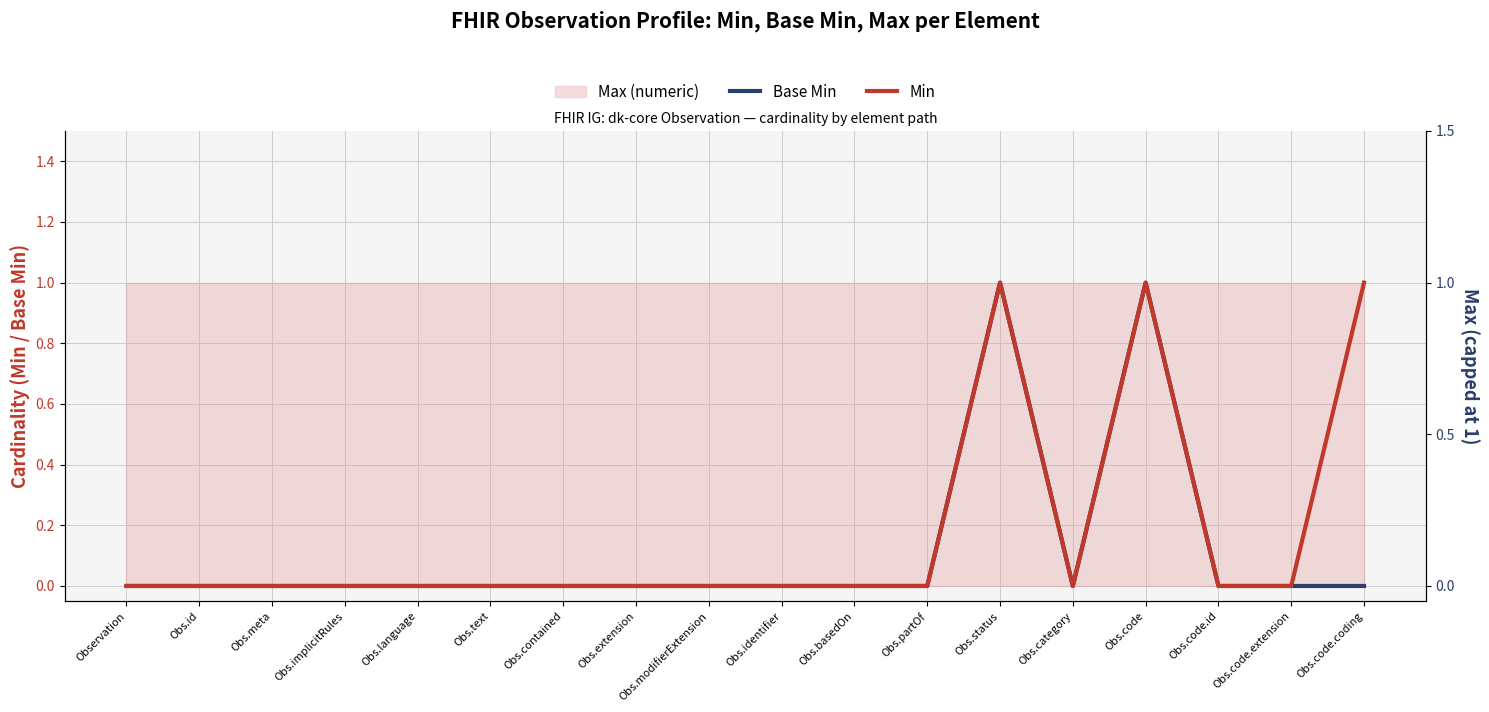

Which series has the widest spread of values?

Base Min